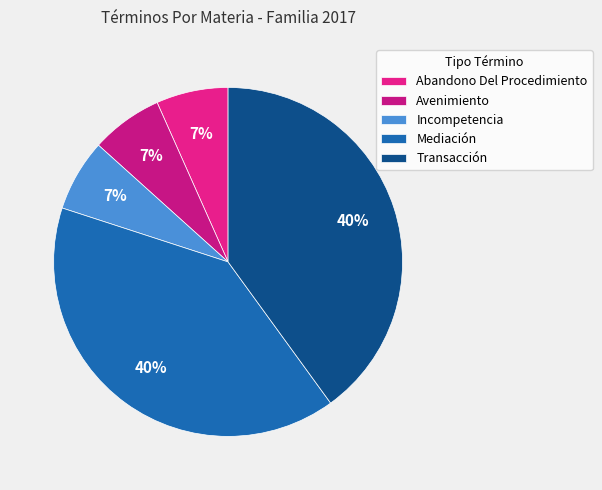

How much of the chart is everything except Incompetencia?

93.3%